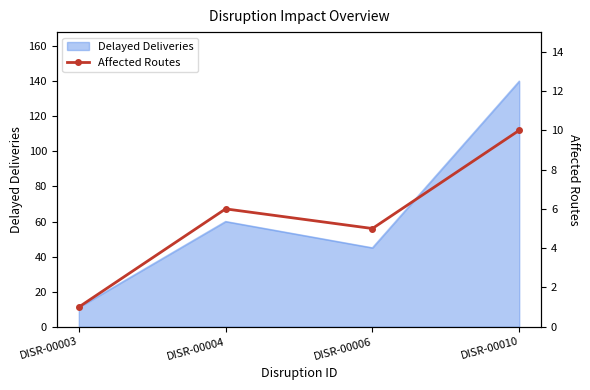

List the labels in order of value, smallest first.

DISR-00003, DISR-00006, DISR-00004, DISR-00010